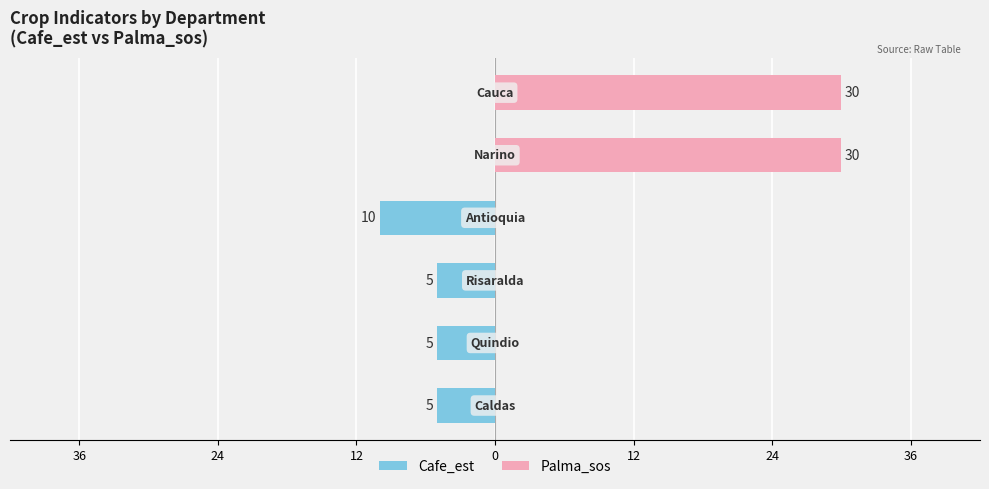

What is the difference between the second highest and second lowest values in the Cafe_est series?

5